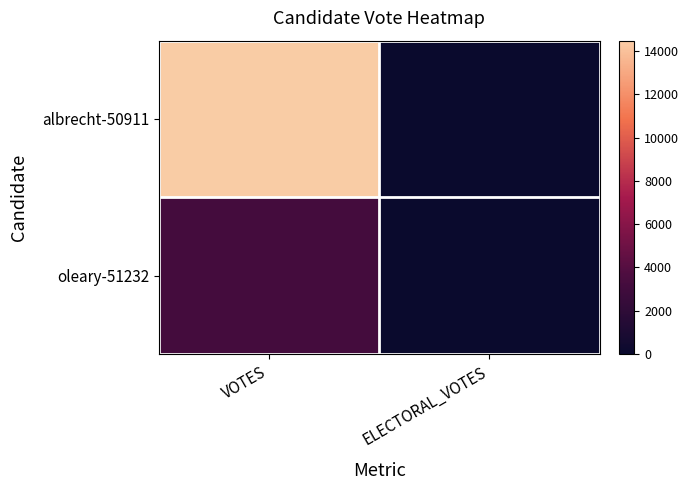

Reading left to right, transcribe all the data shown in this chart.

albrecht-50911: VOTES=14488	ELECTORAL_VOTES=0
oleary-51232: VOTES=3212	ELECTORAL_VOTES=0